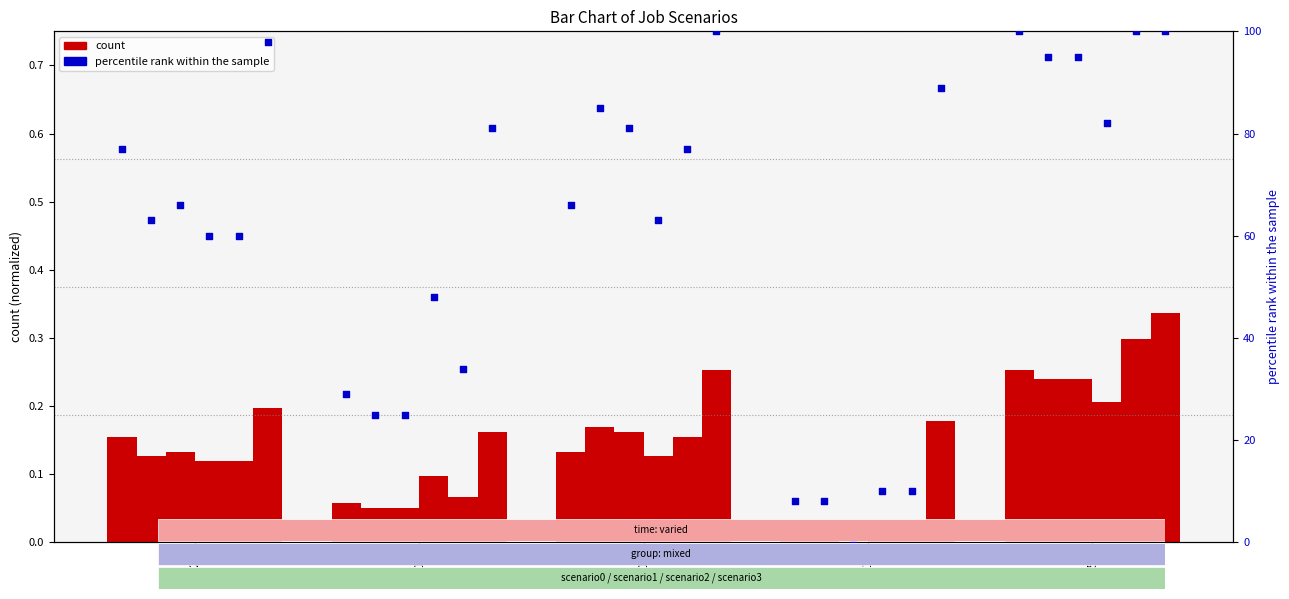

What is the ratio of the value at B11 to the value at B54?

0.7